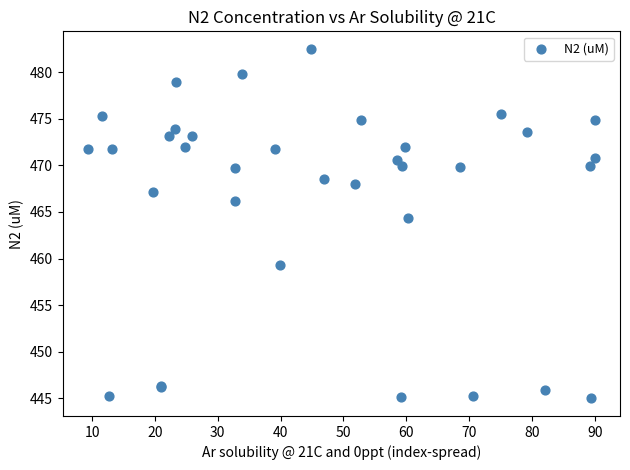

What Y value in the scatter plot is closest to 463?

464.3